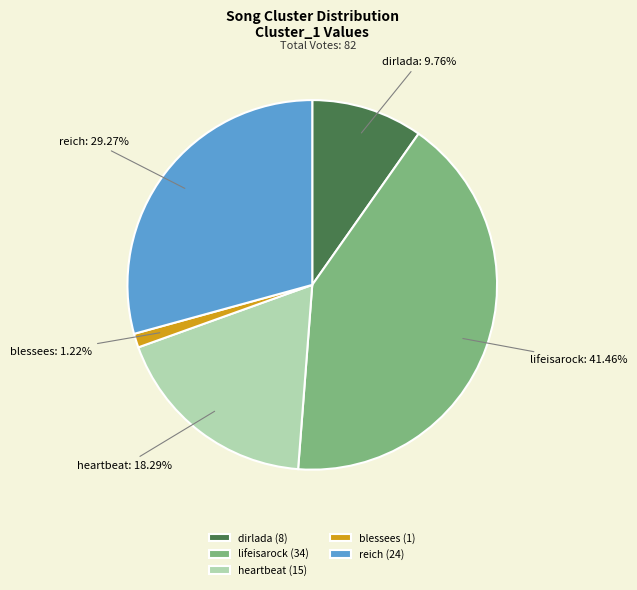

To the nearest percent, what is the difference between the largest and smallest slice percentages?

40%